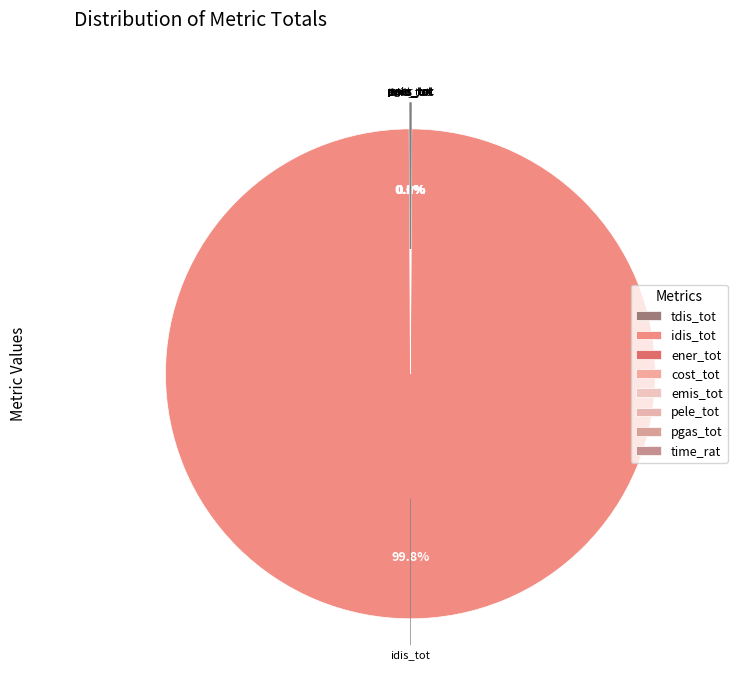

The pele_tot slice represents 0% of the pie. True or false?

True